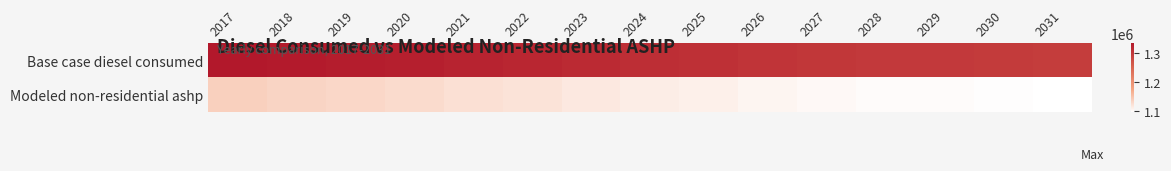

Reading left to right, list all the values displayed in this chart.

Base case diesel consumed: 2017=1333374.0	2018=1330356.0	2019=1327340.0	2020=1324323.0	2021=1319800.0	2022=1316783.0	2023=1312259.0	2024=1309241.0	2025=1306224.0	2026=1301702.0	2027=1298684.0	2028=1295667.0	2029=1295666.0	2030=1294159.0	2031=1292651.0
Modeled non-residential ashp: 2017=1137576.6	2018=1134558.6	2019=1131542.6	2020=1128525.6	2021=1124002.6	2022=1120985.6	2023=1116461.6	2024=1113443.6	2025=1110426.6	2026=1105904.6	2027=1102886.6	2028=1099869.6	2029=1099868.6	2030=1098361.6	2031=1096853.6